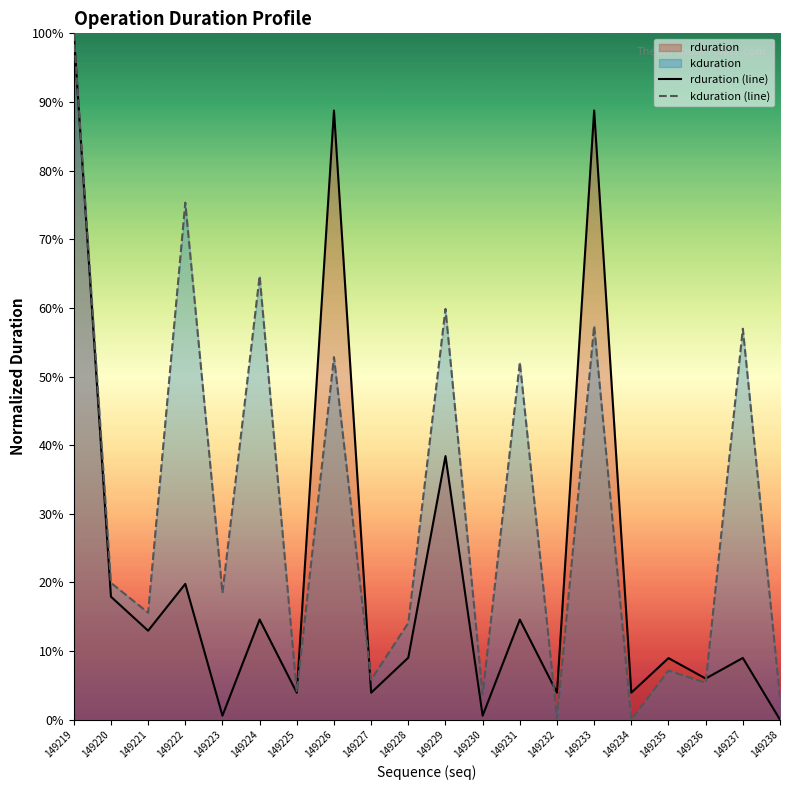

How many lines are shown in the chart?

2